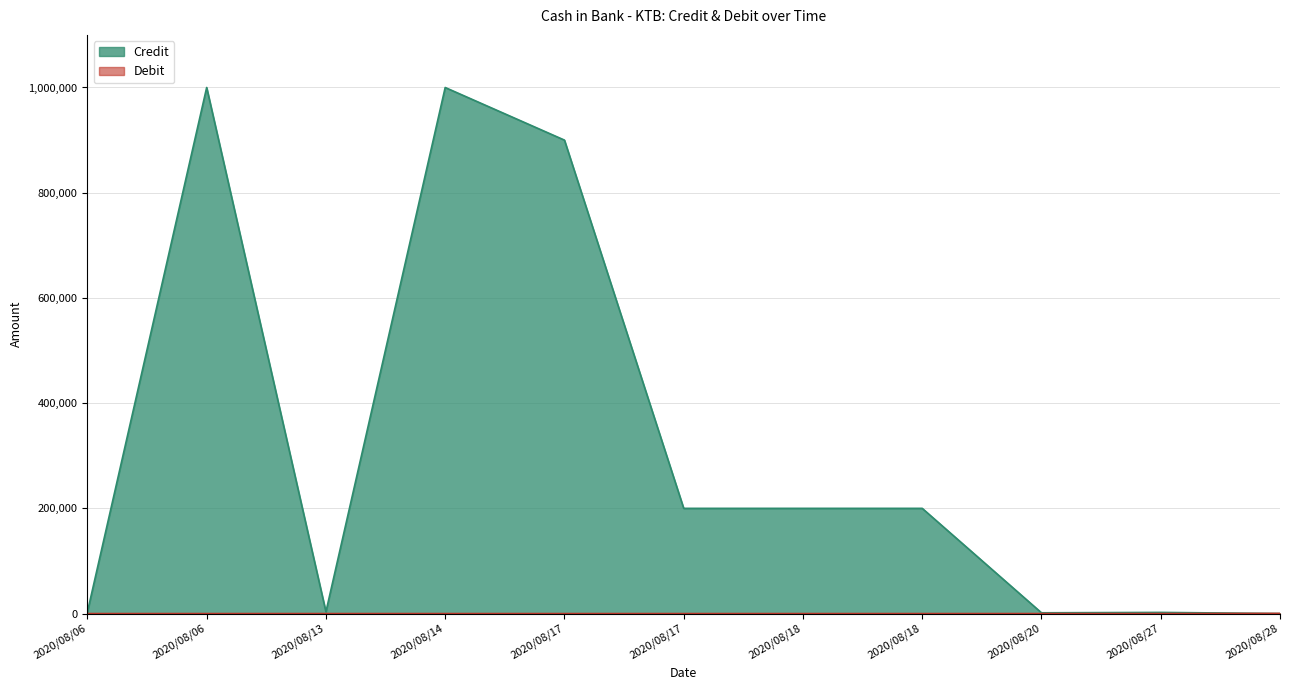

What is the total value across all series at 2020/08/06?

3011